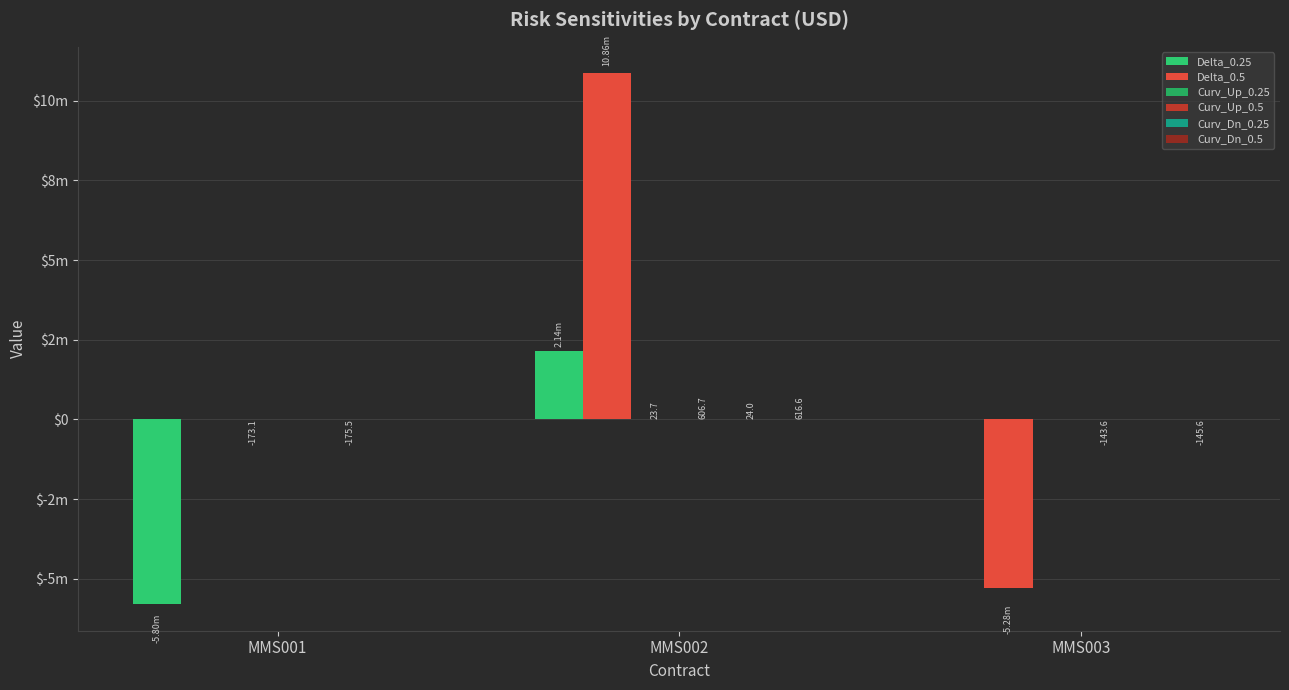

What is the average value of the Curv_Dn_0.5 series?

157.0